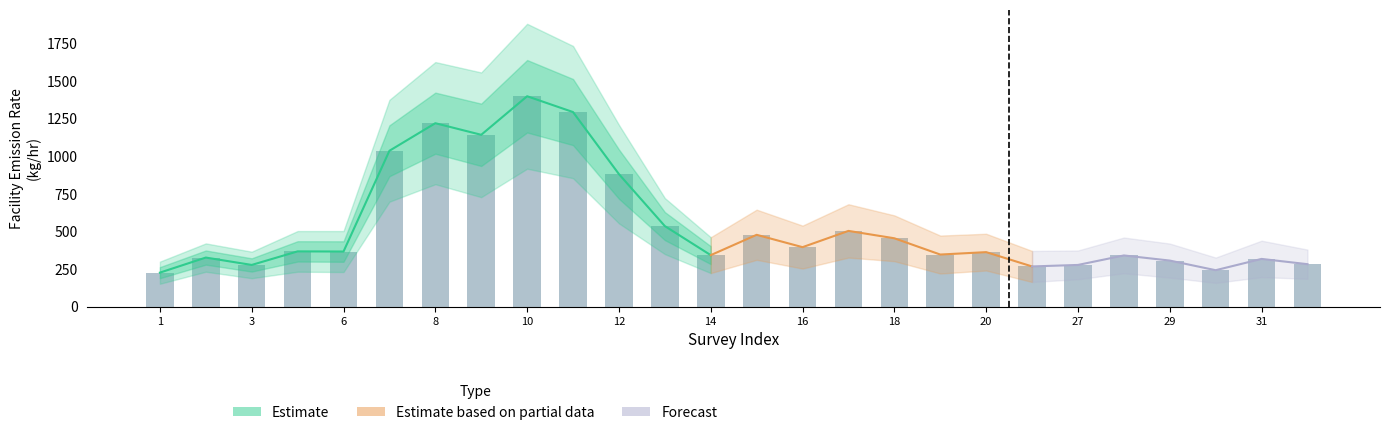

How many values in the FacilityEmissionRateLower series exceed 232?

12